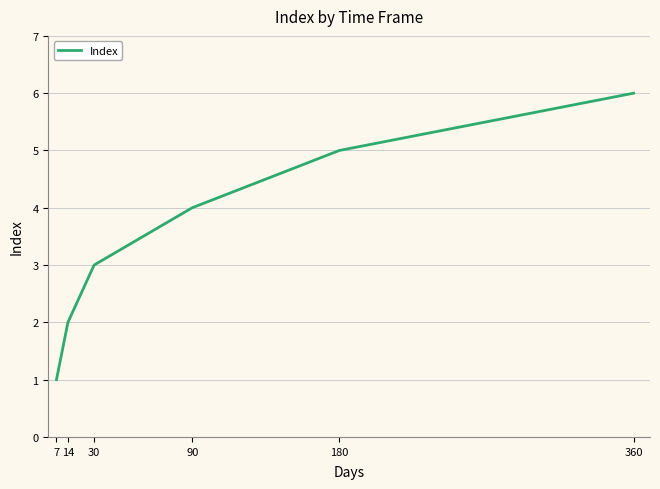

Approximately how many times larger is the value at 7 compared to 180?

0.2